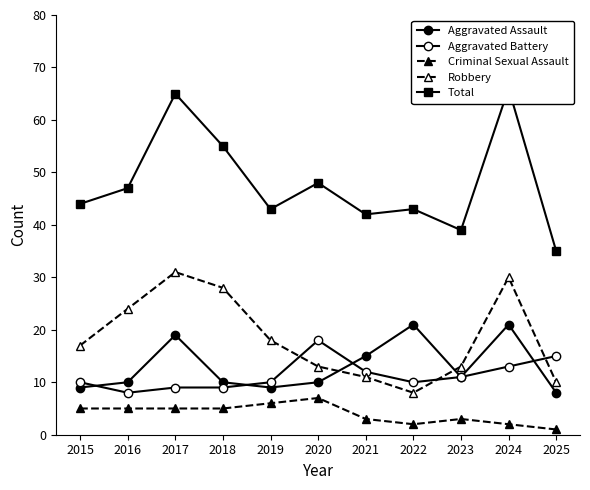

Which has a higher value, 2021 or 2023?

2021